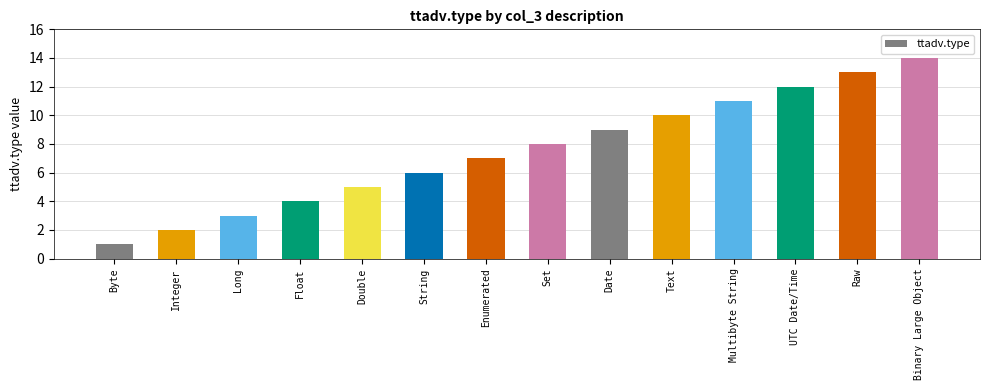

List the labels in order of value, largest first.

Binary Large Object, Raw, UTC Date/Time, Multibyte String, Text, Date, Set, Enumerated, String, Double, Float, Long, Integer, Byte